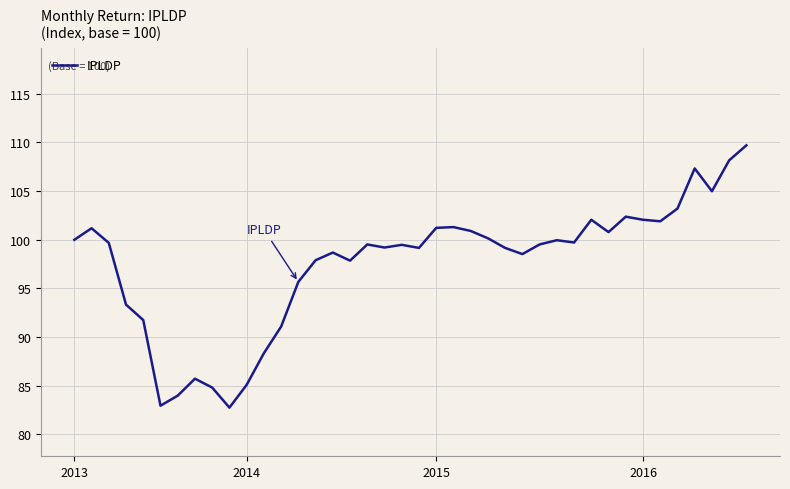

Is this an area chart (filled region under the line)?

No